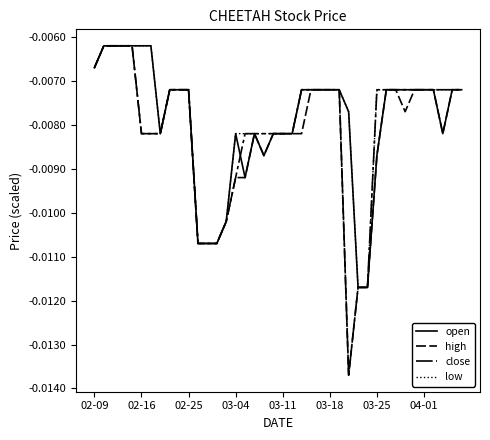

Is this an area chart (filled region under the line)?

No